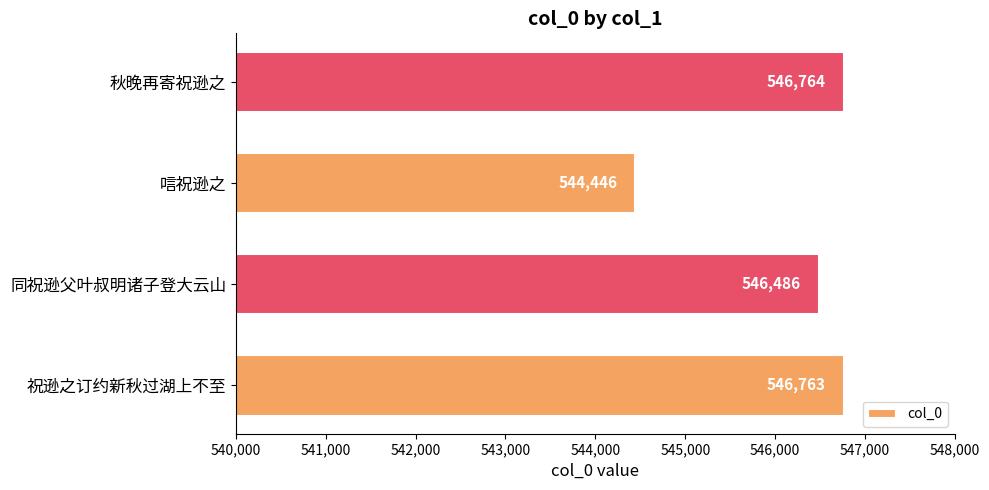

Rank the categories by value from highest to lowest.

秋晚再寄祝逊之, 祝逊之订约新秋过湖上不至, 同祝逊父叶叔明诸子登大云山, 唁祝逊之